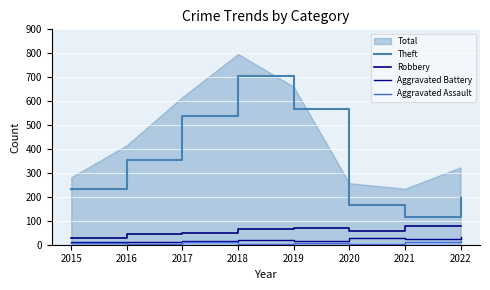

What is the average value of the Aggravated Assault series?

8